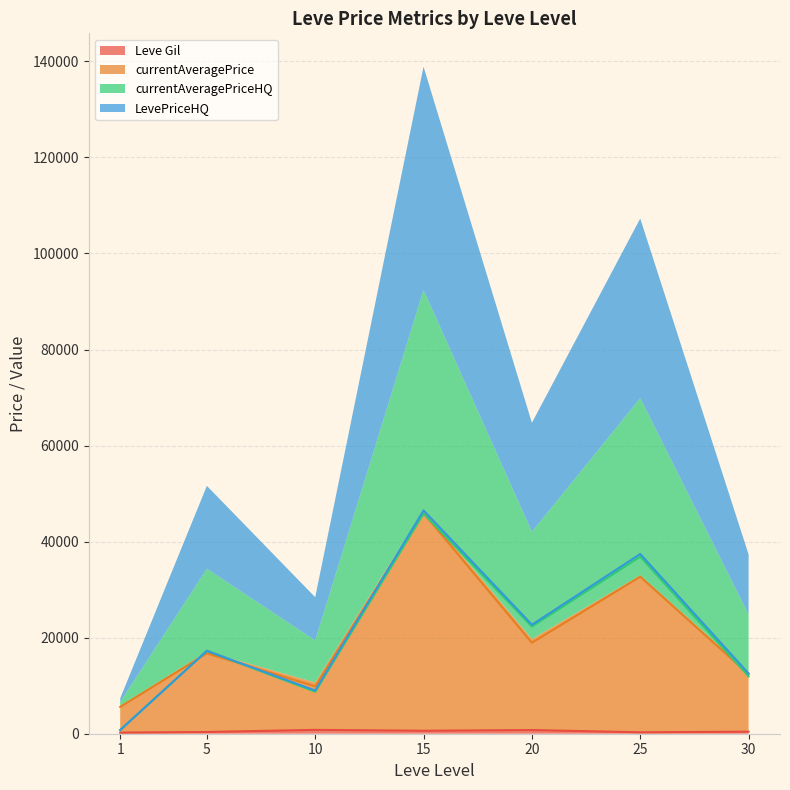

Between 10 and 20, which series saw the biggest shift?

LevePriceHQ